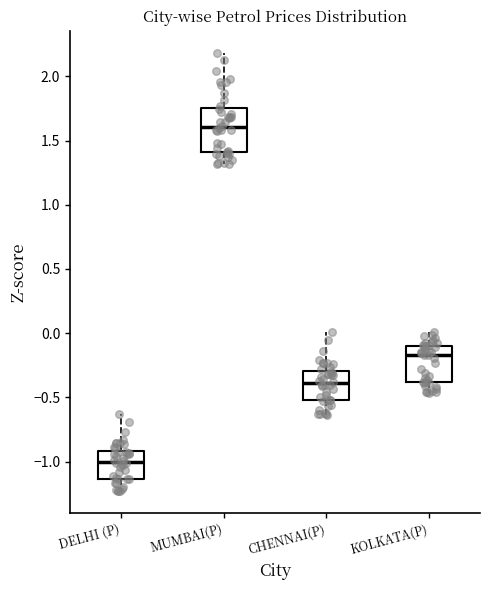

Which box has the lowest median line?

DELHI (P)